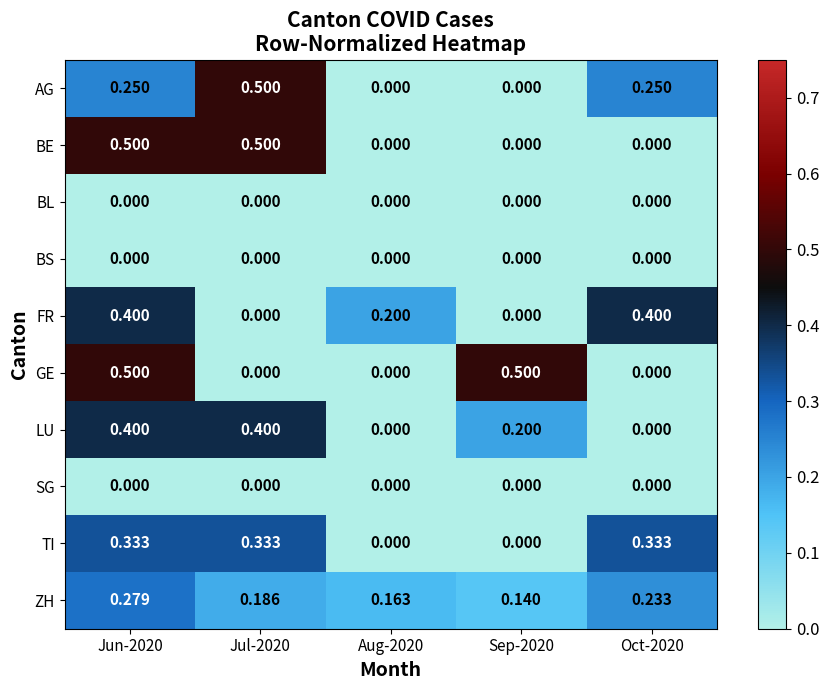

At which category is the sum across all series the highest?

Jun-2020